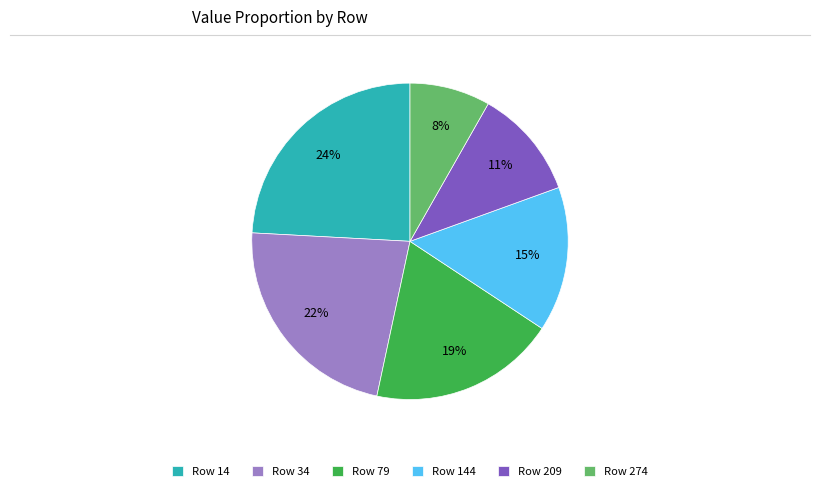

What is the ratio of the value at Row 209 to the value at Row 34?

0.5